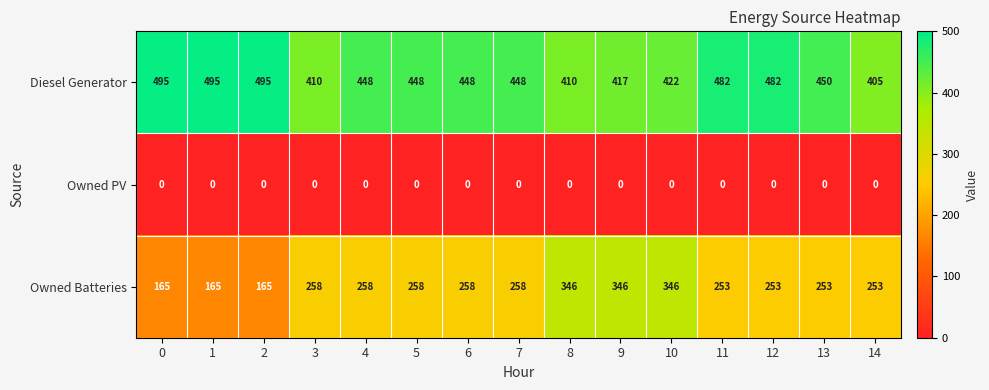

Rank the series at 2 from highest to lowest value.

Diesel Generator, Owned Batteries, Owned PV